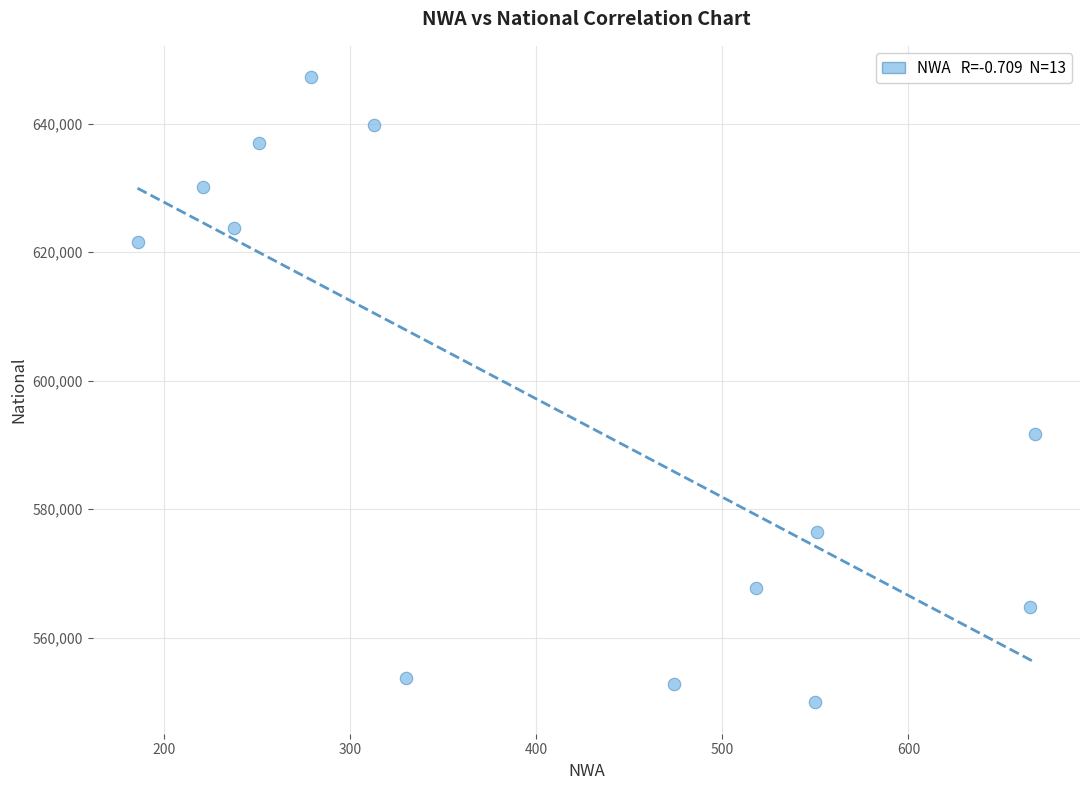

What Y value in the scatter plot is closest to 598593?

591768